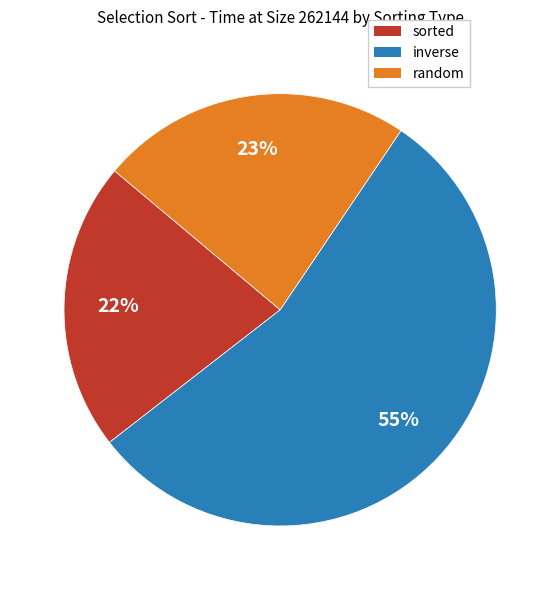

Is there a majority slice in this chart?

Yes